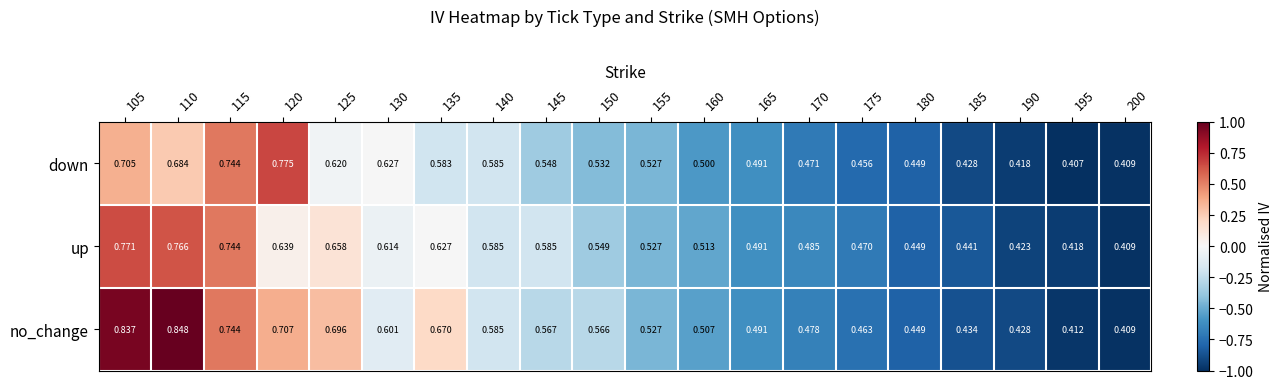

List the series in order of their overall mean, highest first.

no_change, up, down